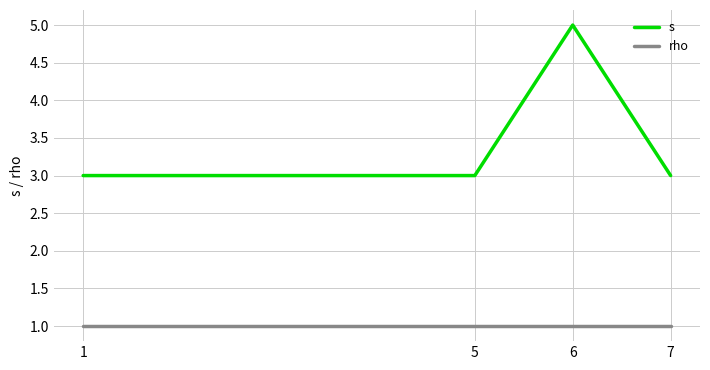

Which series changed the most between 5 and 6?

s